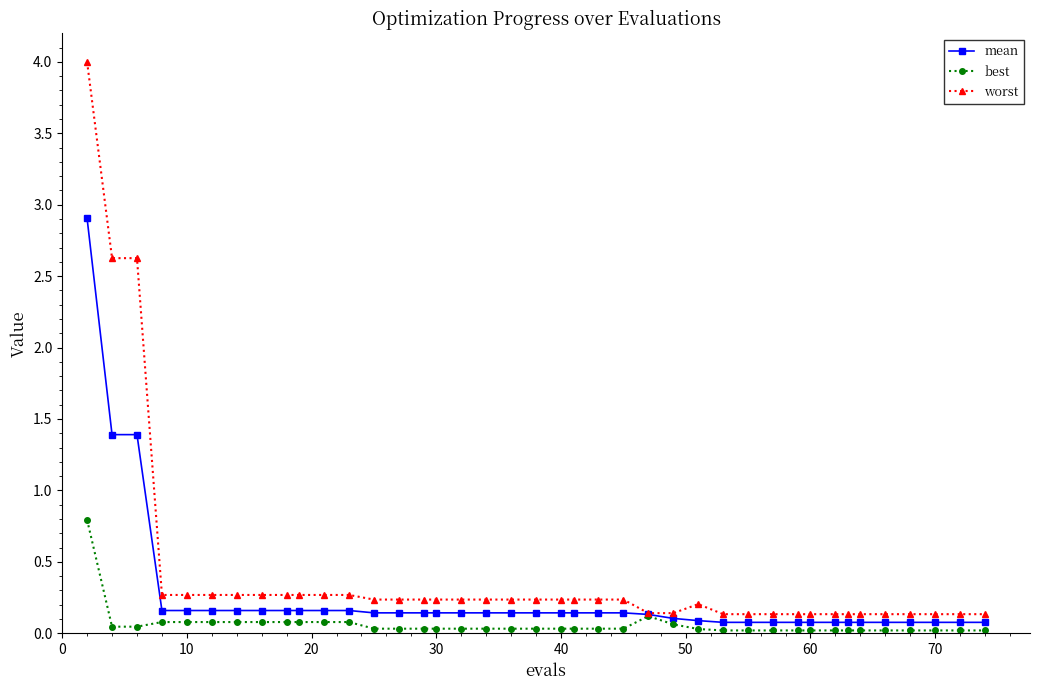

List the series in order of their peak value, lowest first.

best, mean, worst